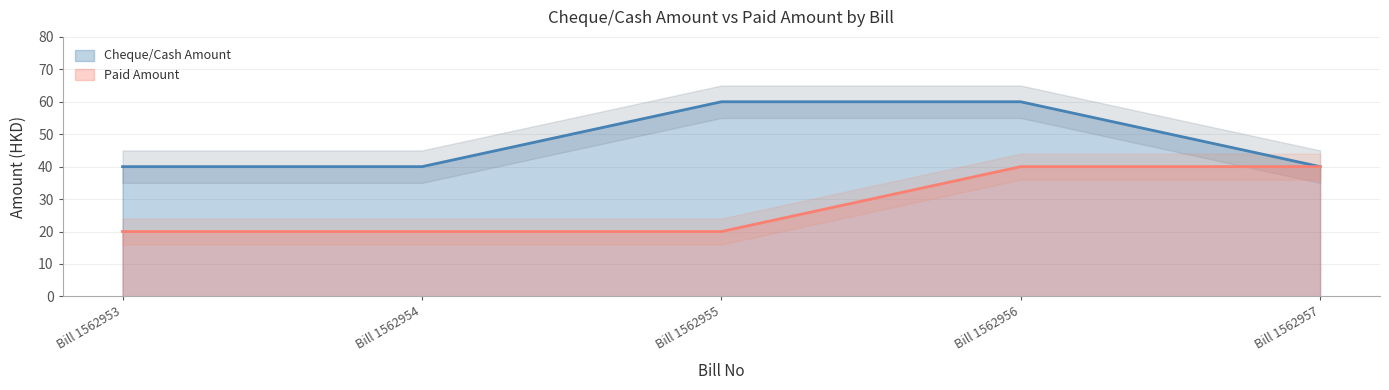

What is the smallest value displayed?

20